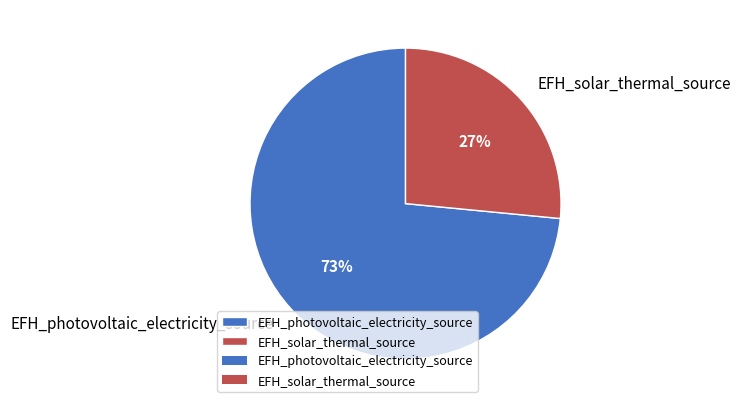

Which has a higher value, EFH_solar_thermal_source or EFH_photovoltaic_electricity_source?

EFH_photovoltaic_electricity_source